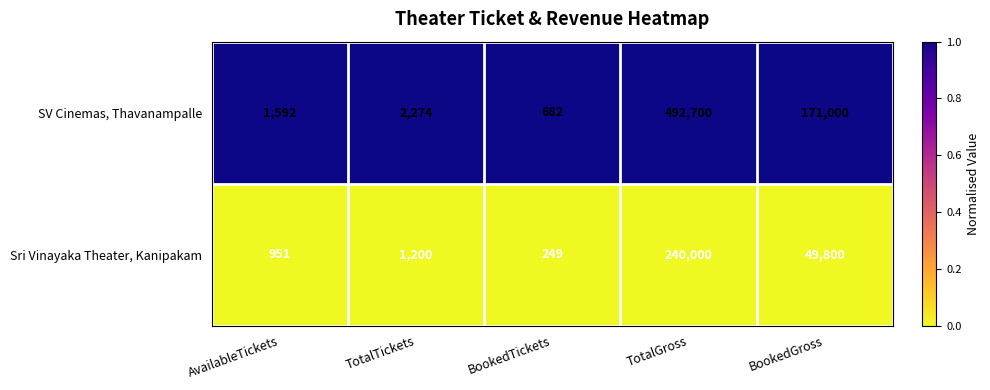

Reading right to left, list all the values displayed in this chart.

SV Cinemas, Thavanampalle: 171000	492700	682	2274	1592
Sri Vinayaka Theater, Kanipakam: 49800	240000	249	1200	951